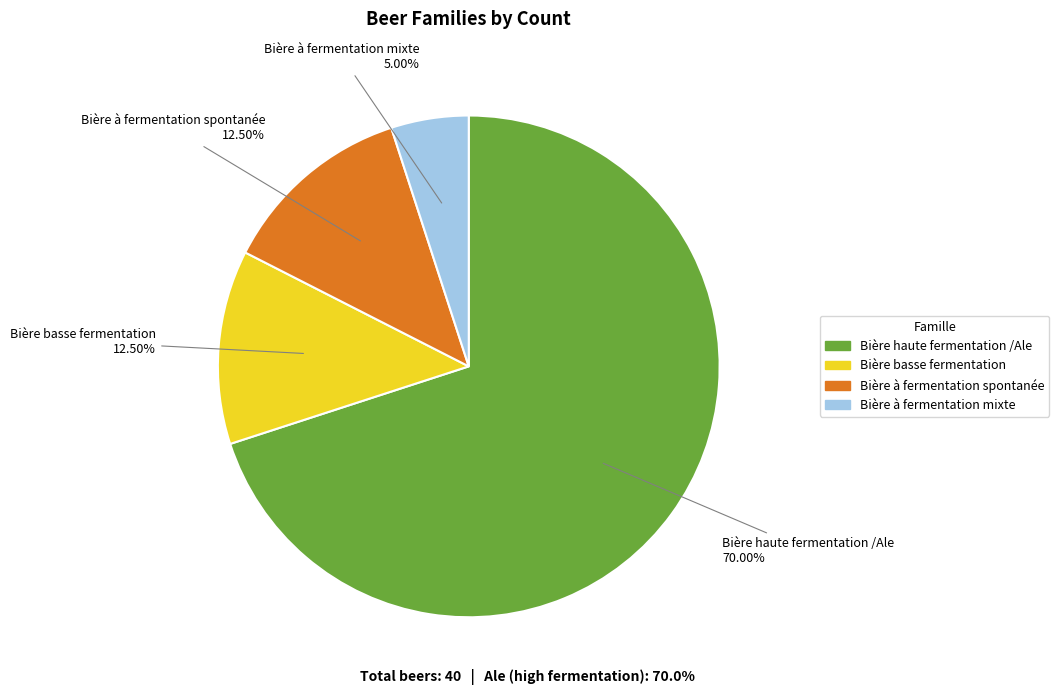

Which category accounts for the majority?

Bière haute fermentation /Ale